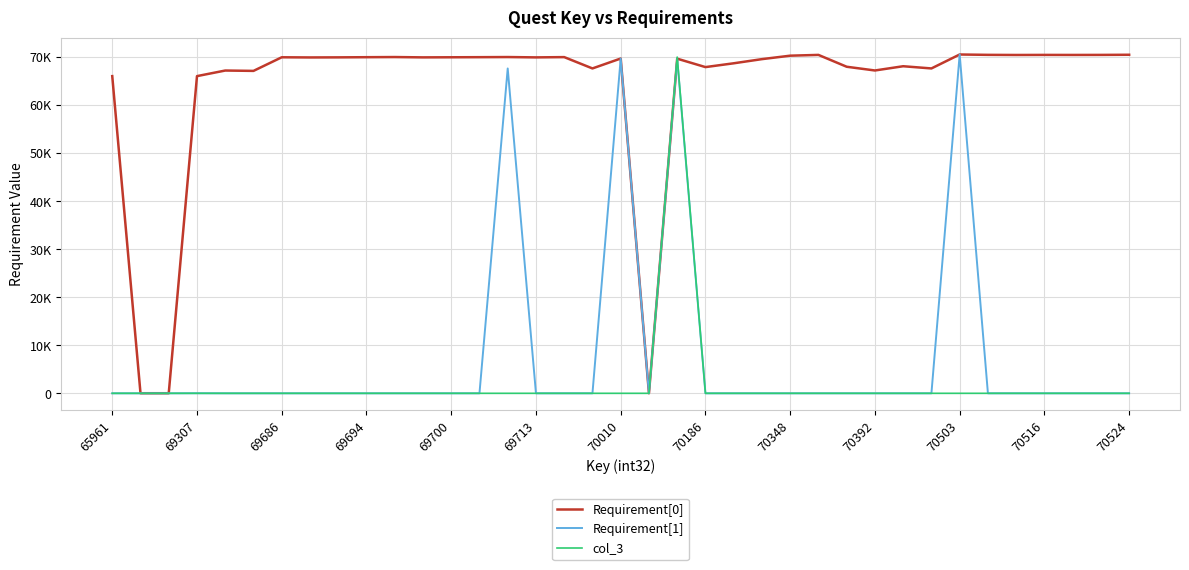

Rank the series by their maximum value, from highest to lowest.

Requirement[1], Requirement[0], col_3